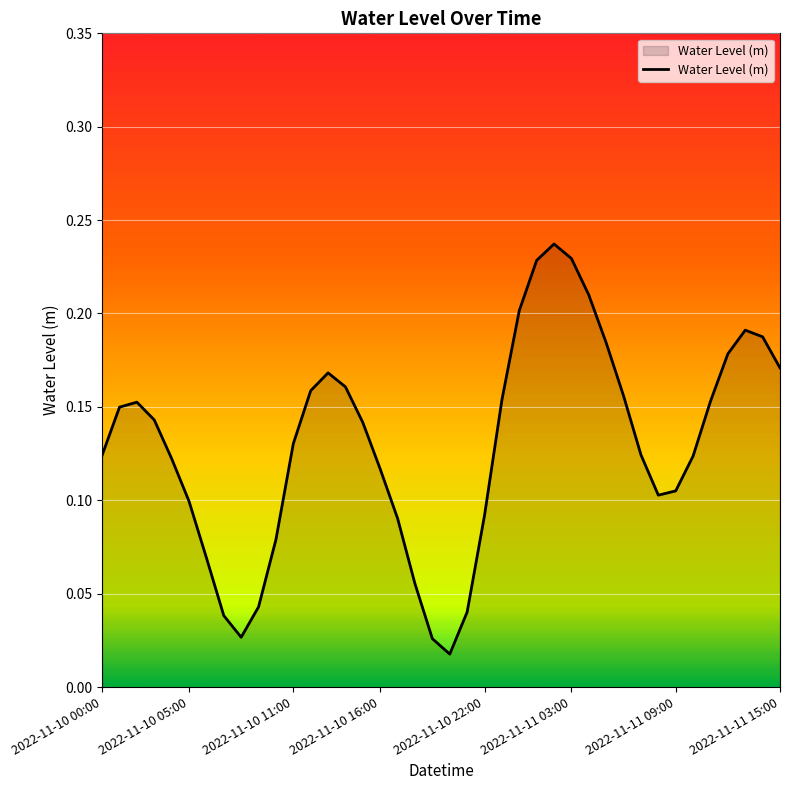

Reading left to right, transcribe all the data shown in this chart.

2022-11-10 00:00=0.1	2022-11-10 01:00=0.1	2022-11-10 02:00=0.2	2022-11-10 03:00=0.1	2022-11-10 04:00=0.1	2022-11-10 05:00=0.1	2022-11-10 06:00=0.1	2022-11-10 07:00=0.0	2022-11-10 08:00=0.0	2022-11-10 09:00=0.0	2022-11-10 10:00=0.1	2022-11-10 11:00=0.1	2022-11-10 12:00=0.2	2022-11-10 13:00=0.2	2022-11-10 14:00=0.2	2022-11-10 15:00=0.1	2022-11-10 16:00=0.1	2022-11-10 17:00=0.1	2022-11-10 18:00=0.1	2022-11-10 19:00=0.0	2022-11-10 20:00=0.0	2022-11-10 21:00=0.0	2022-11-10 22:00=0.1	2022-11-10 23:00=0.2	2022-11-11 00:00=0.2	2022-11-11 01:00=0.2	2022-11-11 02:00=0.2	2022-11-11 03:00=0.2	2022-11-11 04:00=0.2	2022-11-11 05:00=0.2	2022-11-11 06:00=0.2	2022-11-11 07:00=0.1	2022-11-11 08:00=0.1	2022-11-11 09:00=0.1	2022-11-11 10:00=0.1	2022-11-11 11:00=0.2	2022-11-11 12:00=0.2	2022-11-11 13:00=0.2	2022-11-11 14:00=0.2	2022-11-11 15:00=0.2